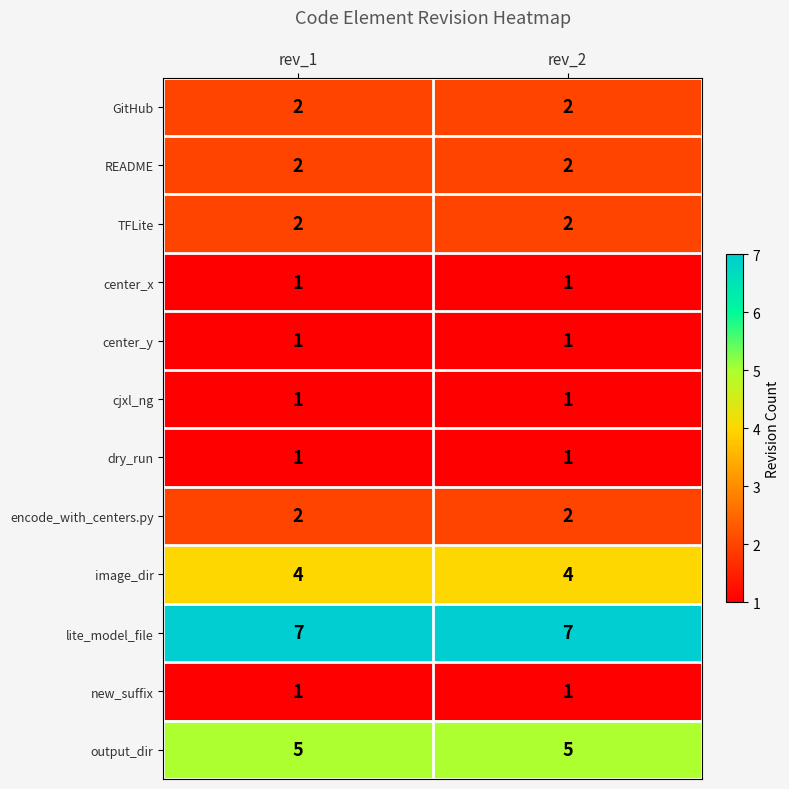

The value of center_y at rev_2 is 1. True or false?

True